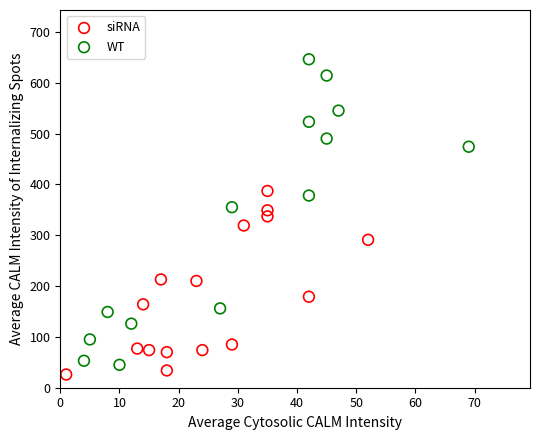

Which series contains the highest Y value?

WT